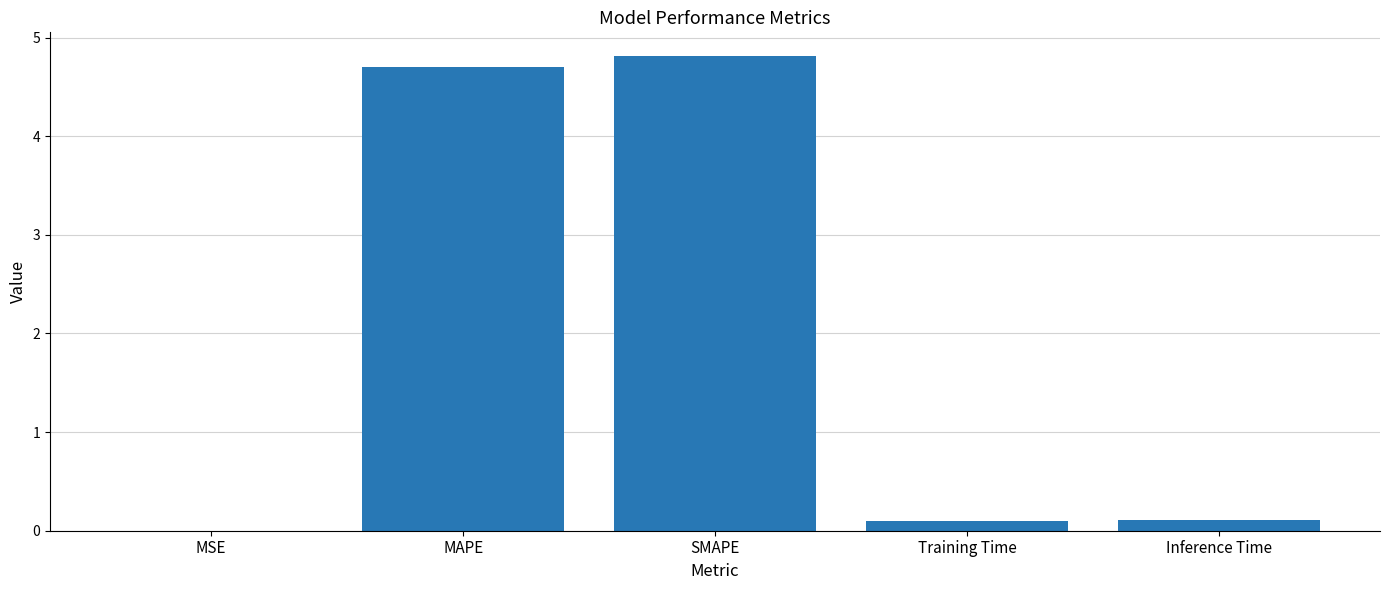

The value at SMAPE is 8.4. True or false?

False